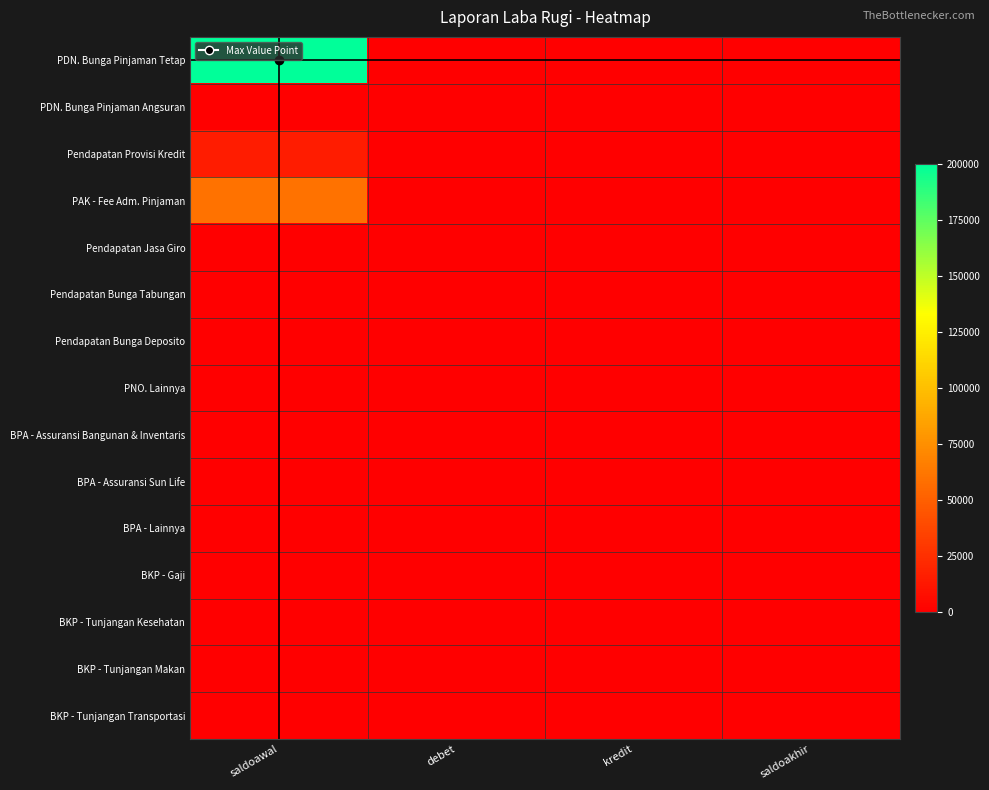

Which series has the largest range (max minus min)?

PDN. Bunga Pinjaman Tetap